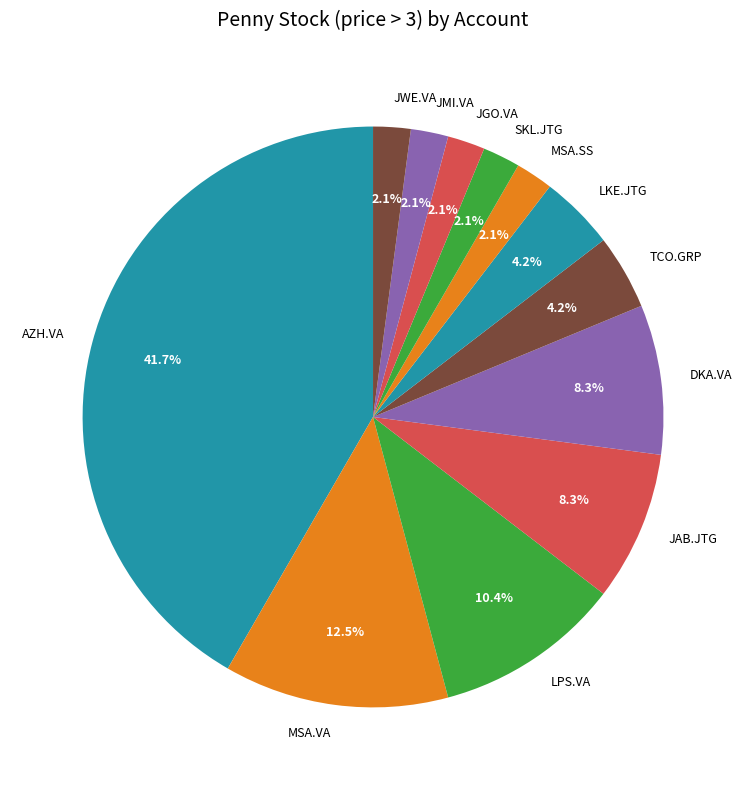

Is the sum of MSA.VA and LKE.JTG greater than half?

No